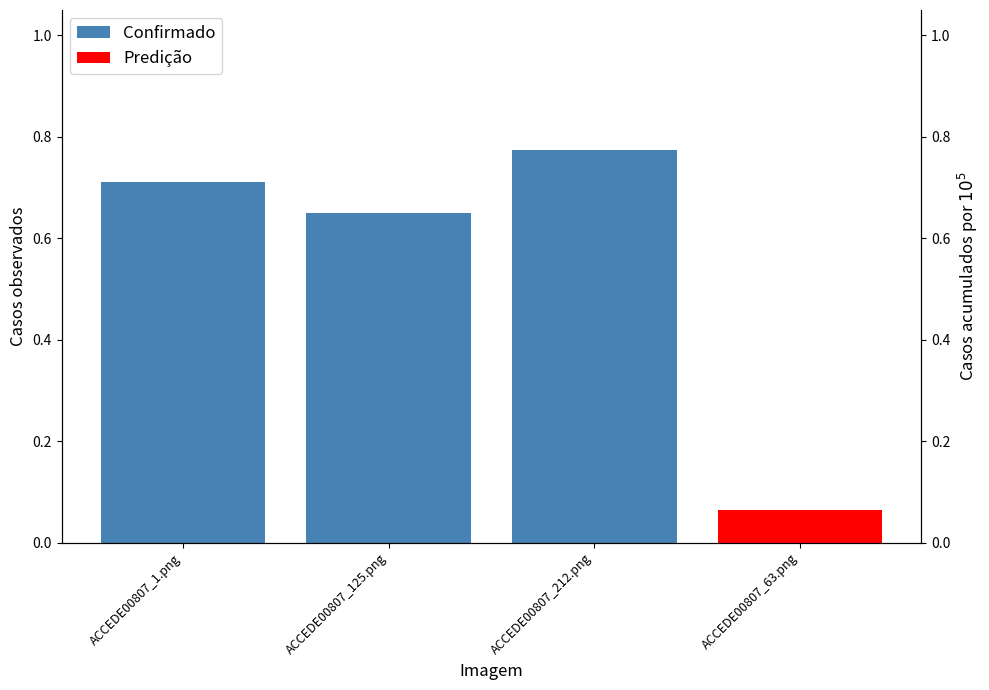

Which has a higher value, ACCEDE00807_212.png or ACCEDE00807_125.png?

ACCEDE00807_212.png